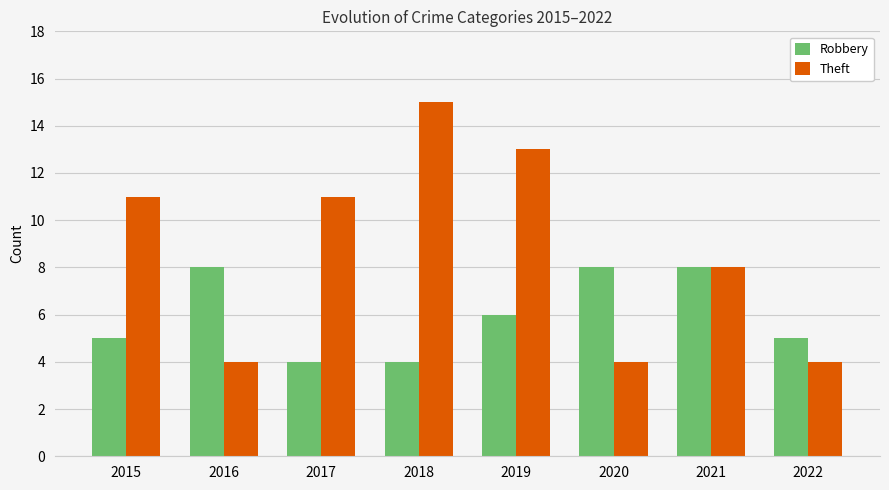

What is the difference between the maximum and second lowest values in the Robbery series?

4